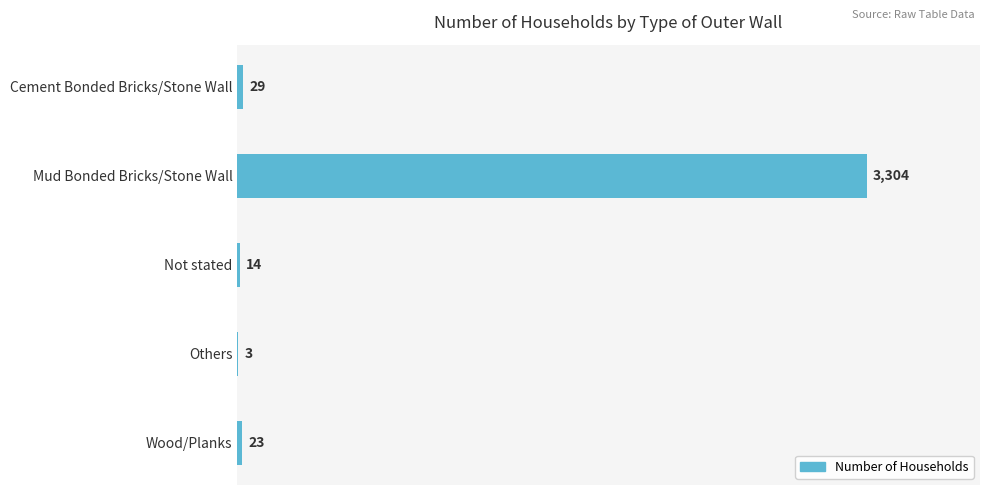

What is the sum of all values?

3373